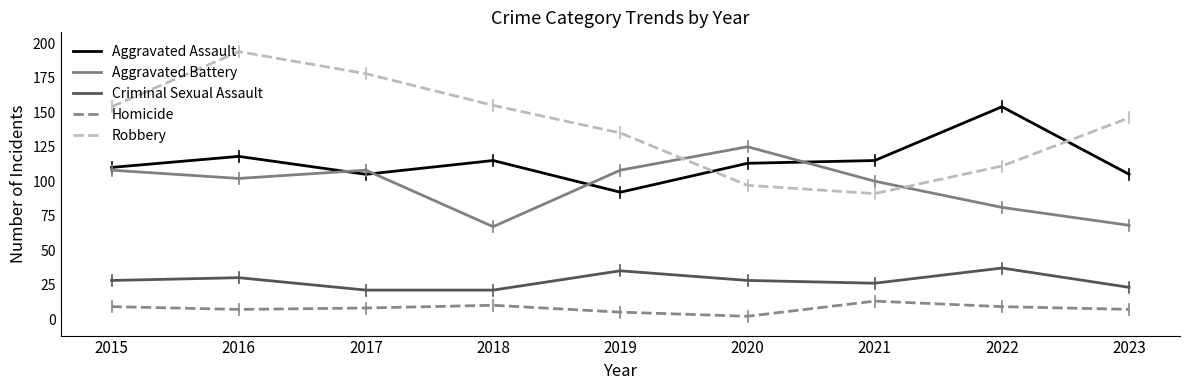

What is the sum of the Aggravated Assault values at 2023 and 2017?

210